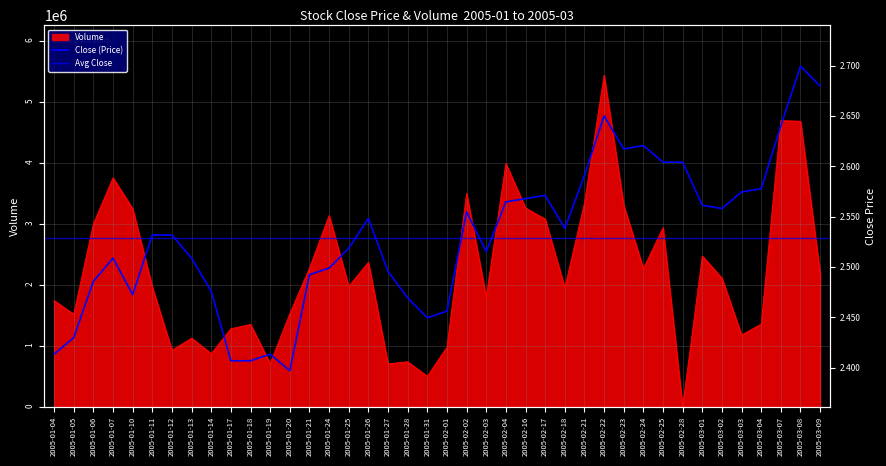

What is the difference between the volume values at 2005-01-04 and 2005-01-21?

531760.0